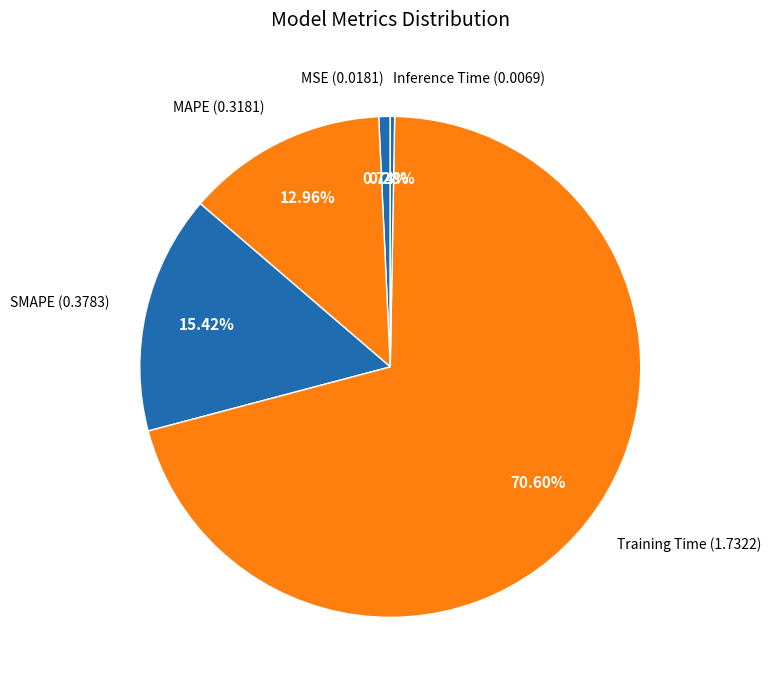

What is the largest slice in the pie chart?

Training Time